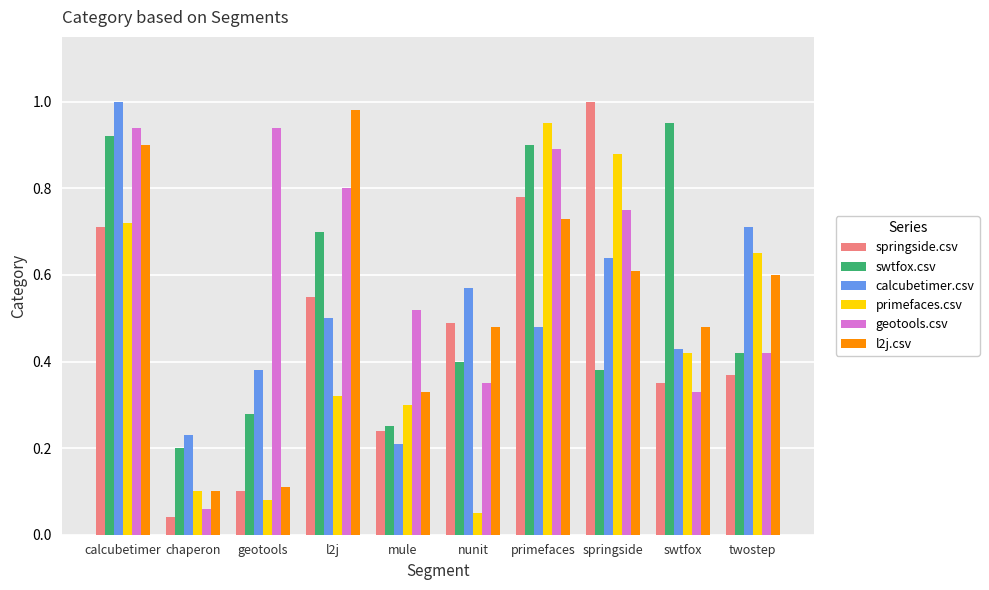

The l2j.csv series shows 0.6 at twostep. True or false?

True